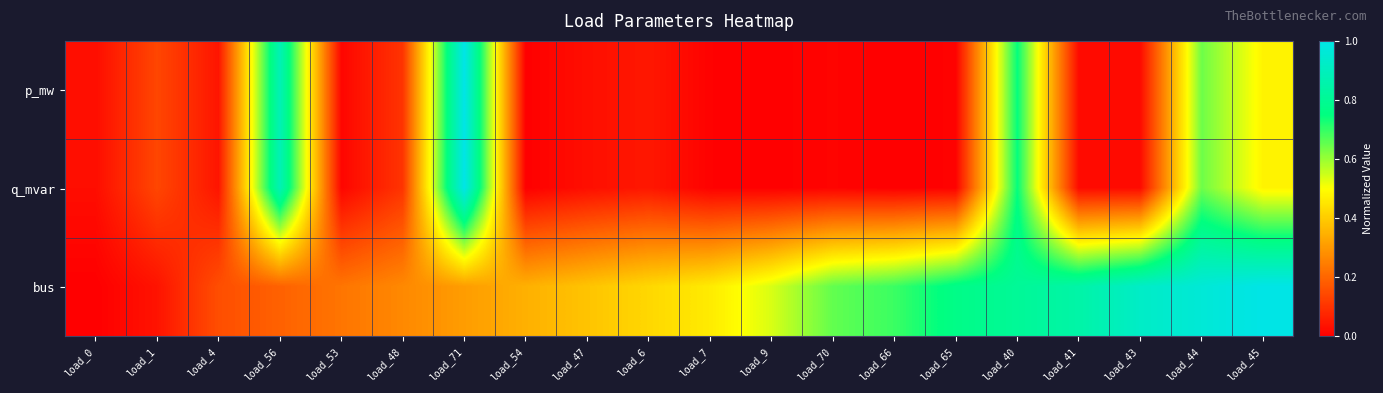

What is the difference between the highest and lowest values at load_65?

0.8